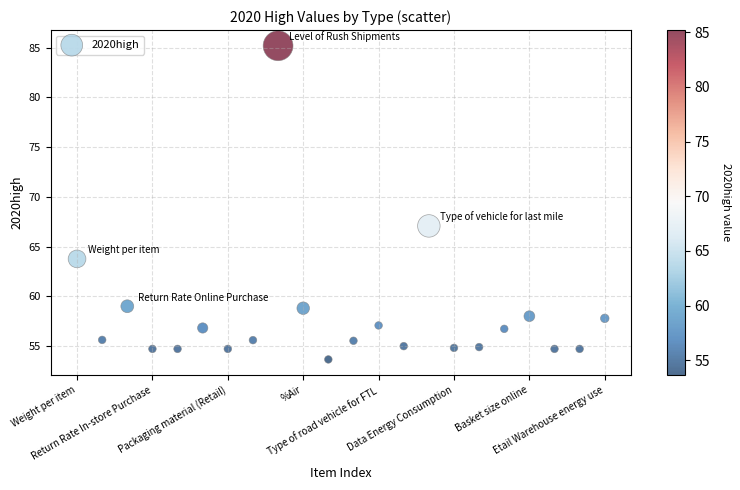

What Y value in the scatter plot is closest to 69?

67.1